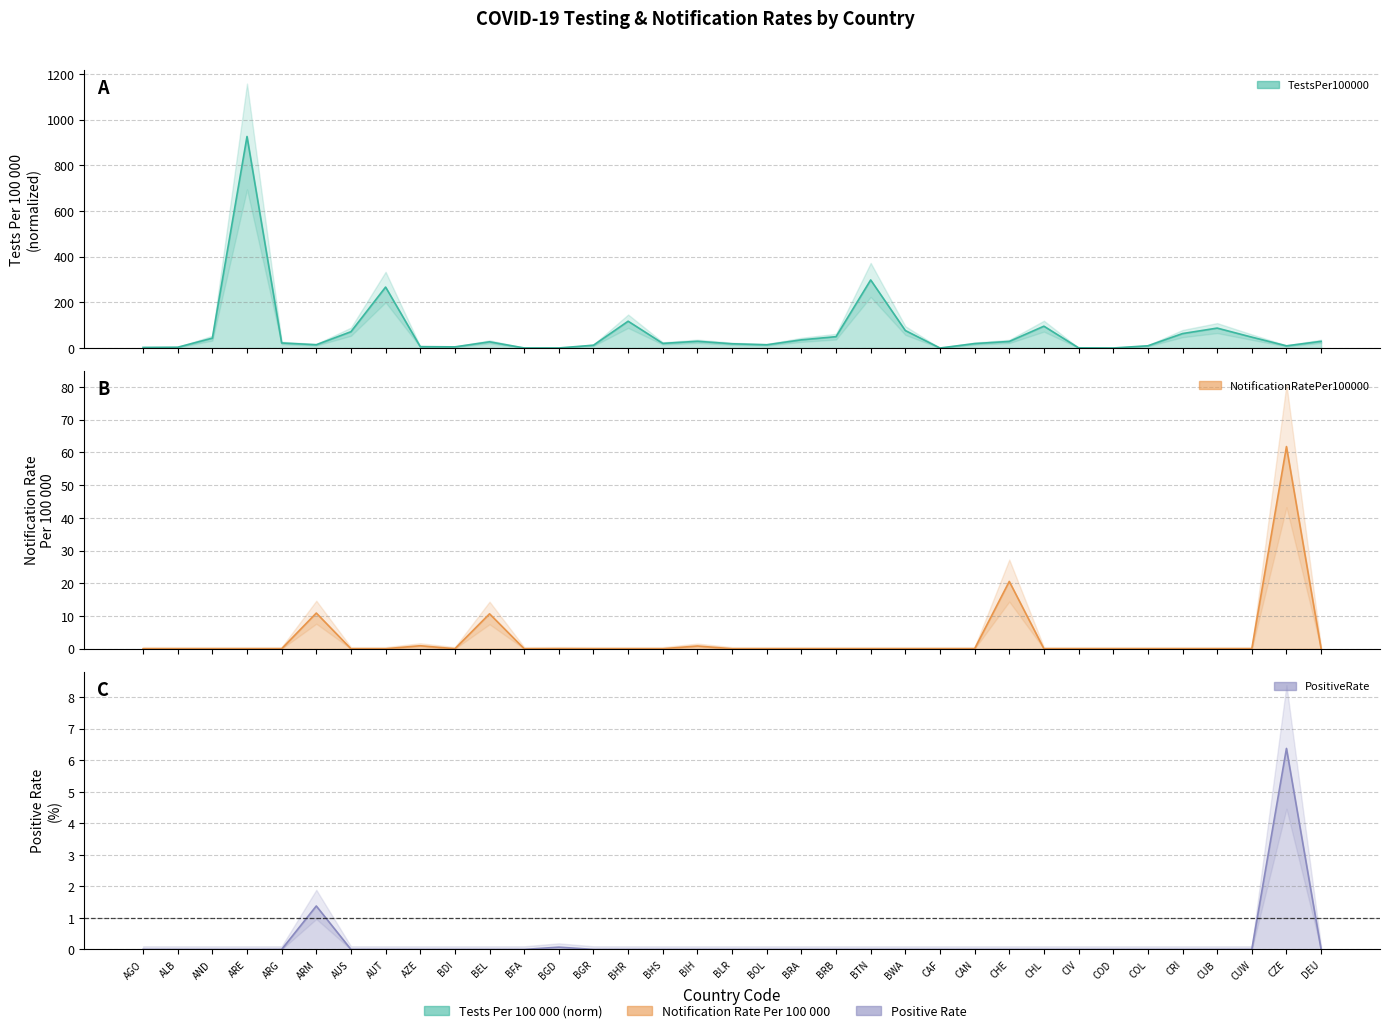

Which series changed the most between BHR and CUW?

TestsPer100000